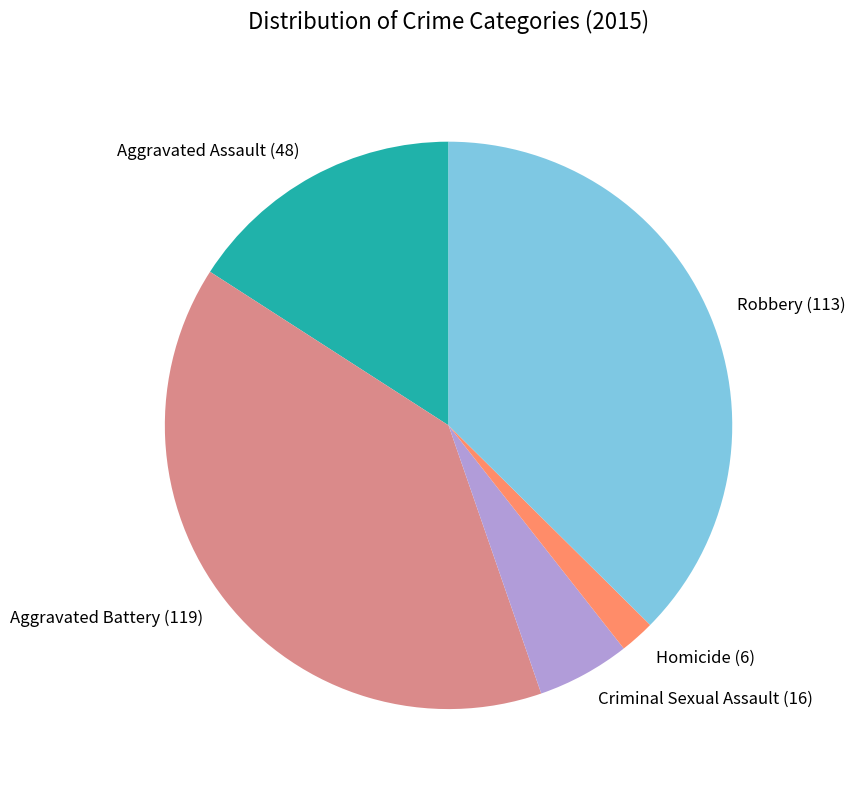

Between Criminal Sexual Assault (16) and Homicide (6), which is larger?

Criminal Sexual Assault (16)